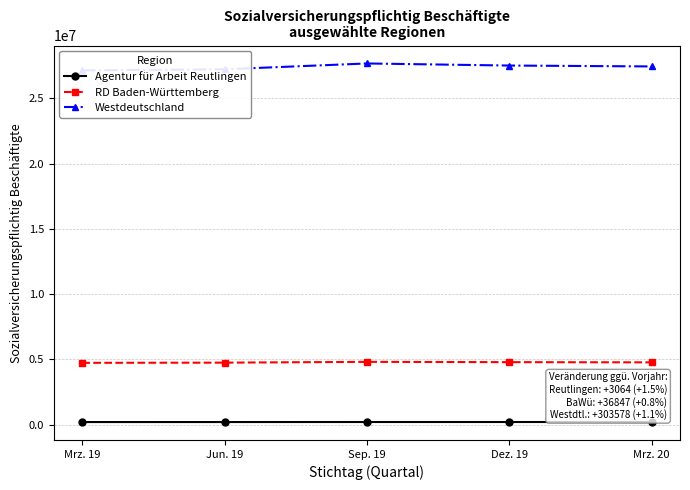

At which label does Agentur für Arbeit Reutlingen first exceed 201135?

Sep. 19